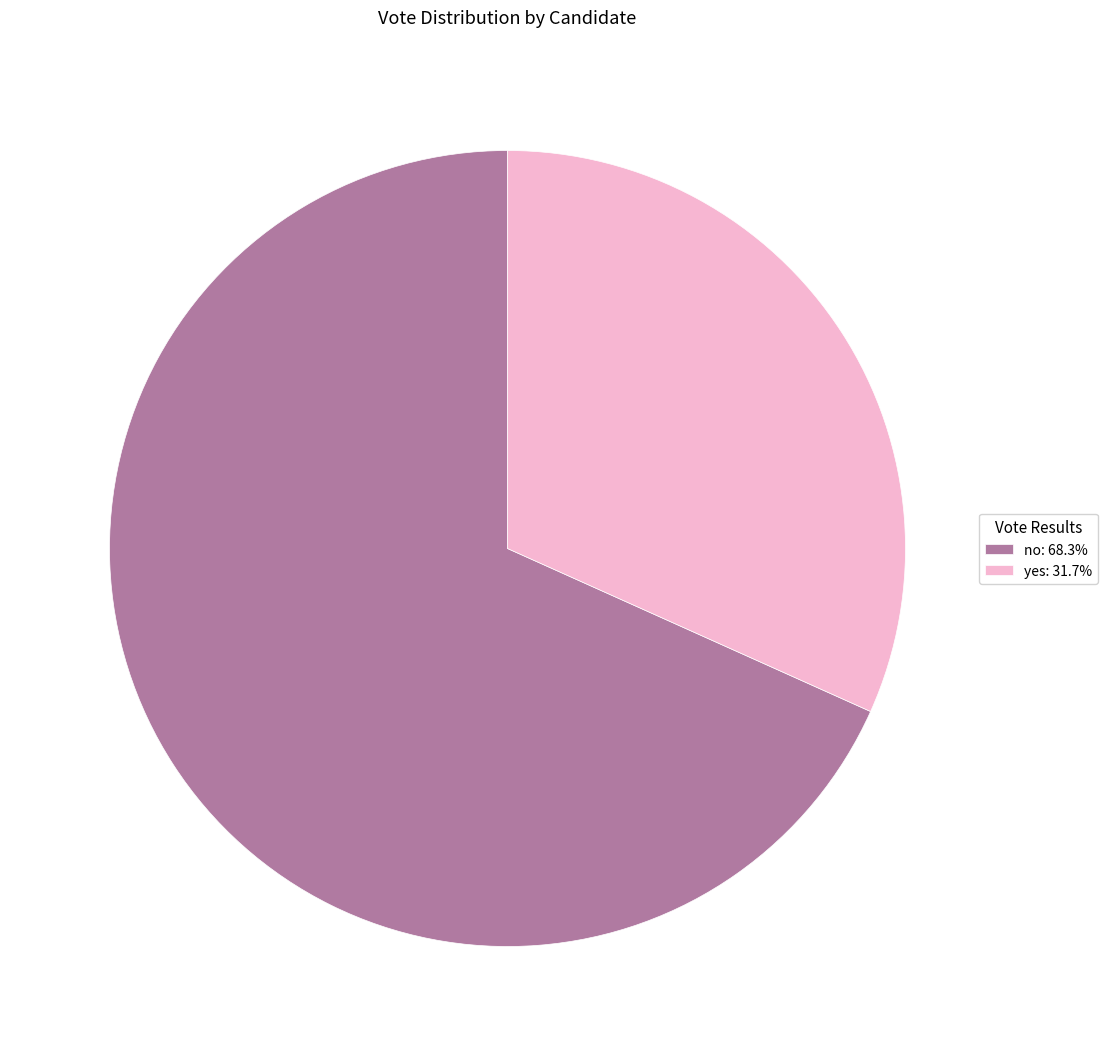

Is the sum of yes and no greater than half?

Yes